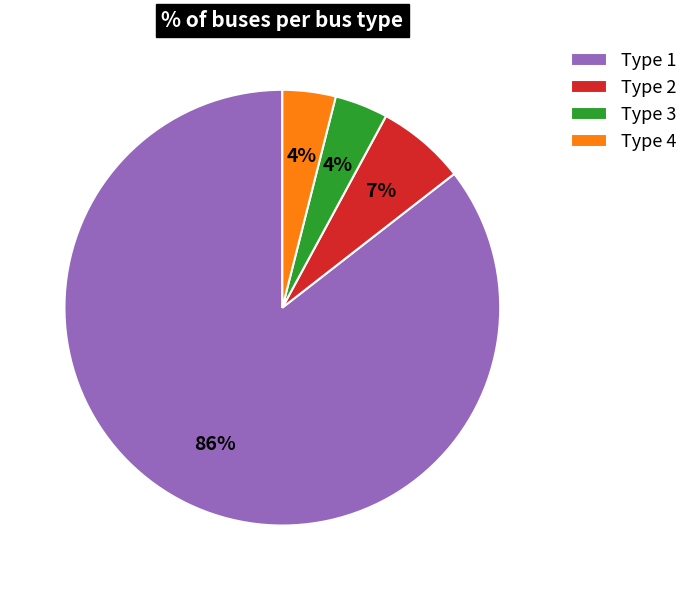

Is there any slice that represents more than half of the pie?

Yes